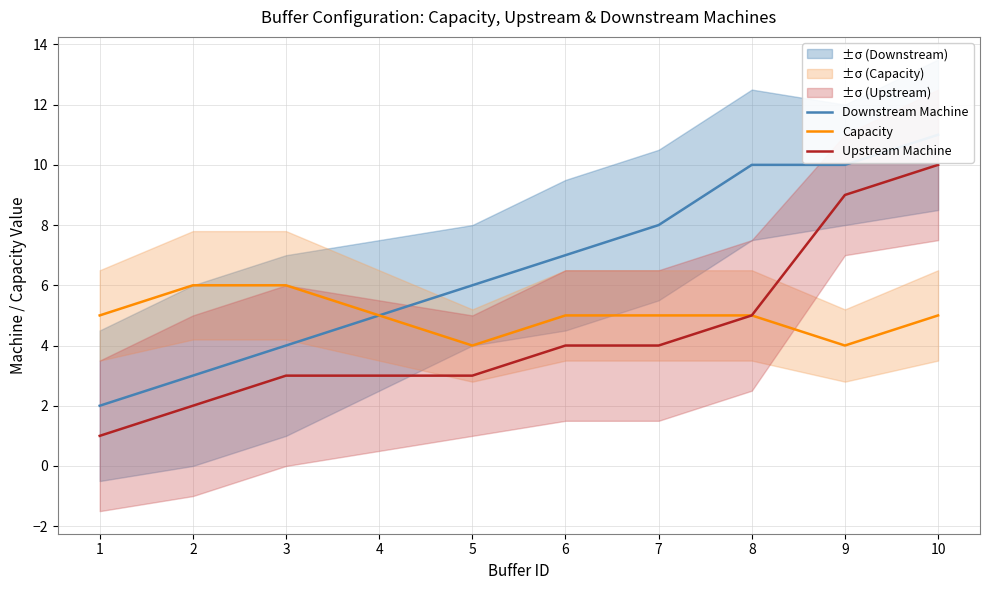

Count the Capacity values in the range 5 to 6.

8